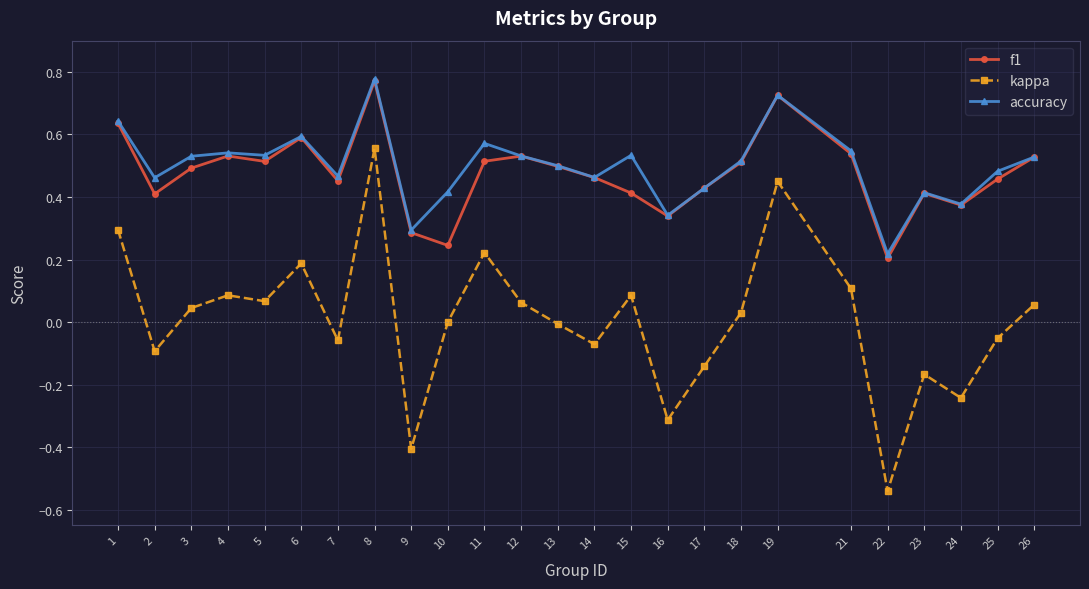

What are all the series names shown in the legend?

f1, kappa, accuracy